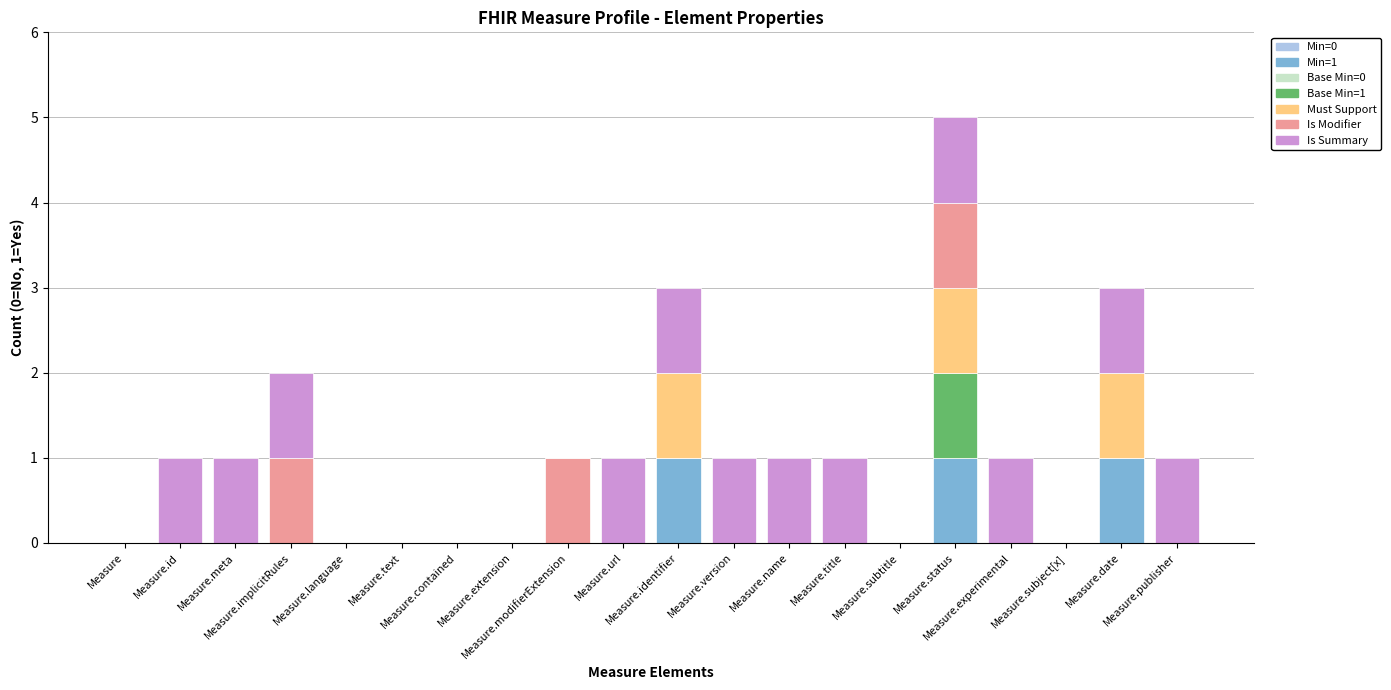

What is the total value across all series at Measure.date?

3